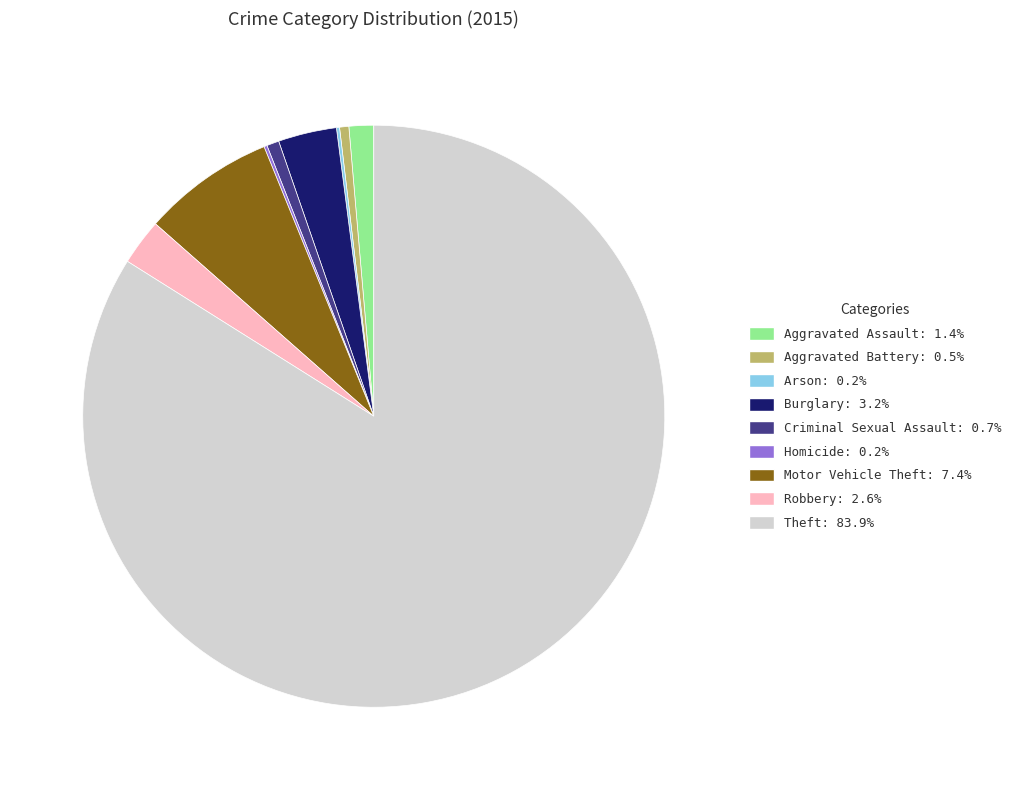

Which has a higher value, Aggravated Assault or Criminal Sexual Assault?

Aggravated Assault